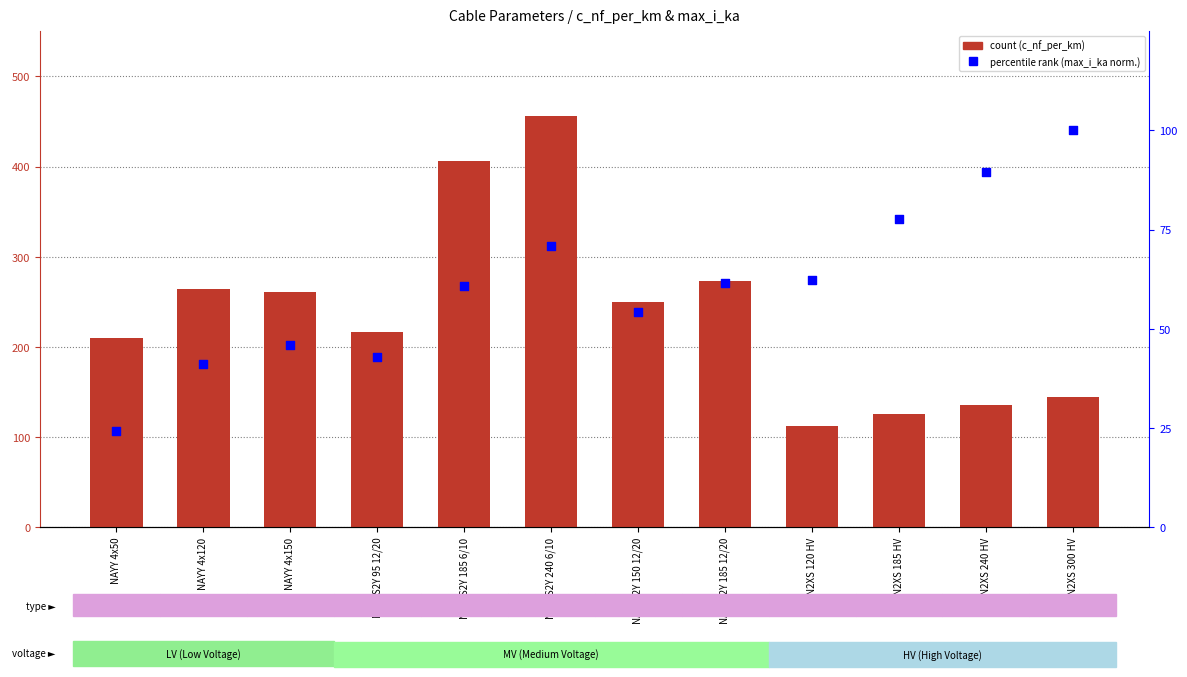

At which category is the sum across all series the highest?

NA2XS2Y 240 6/10